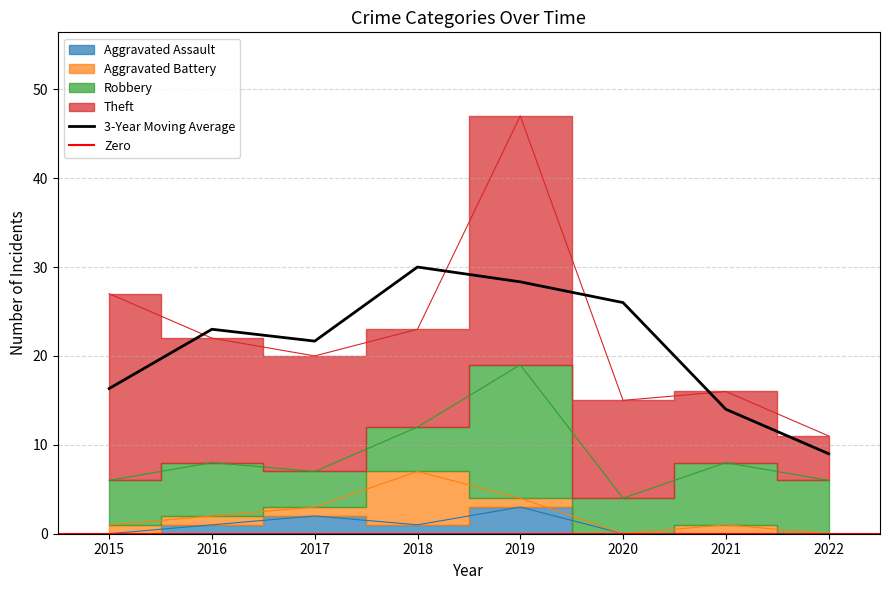

At which category does Robbery reach its first local peak?

2016